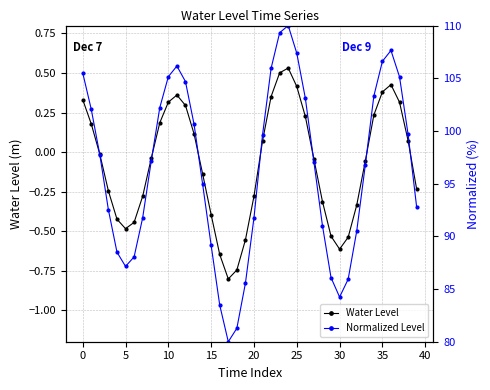

How many interior local valleys does the Water Level series have?

3